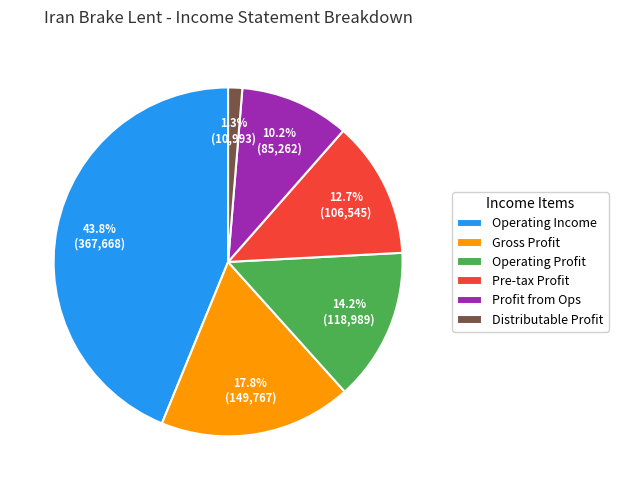

What is the smallest slice in the pie chart?

Distributable Profit